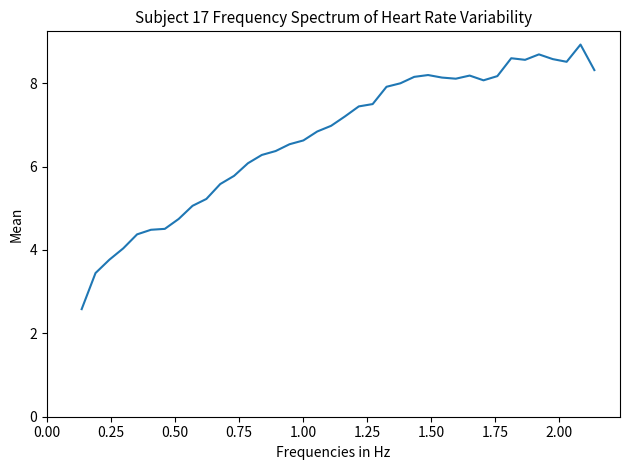

What is the minimum value shown in the chart?

2.6